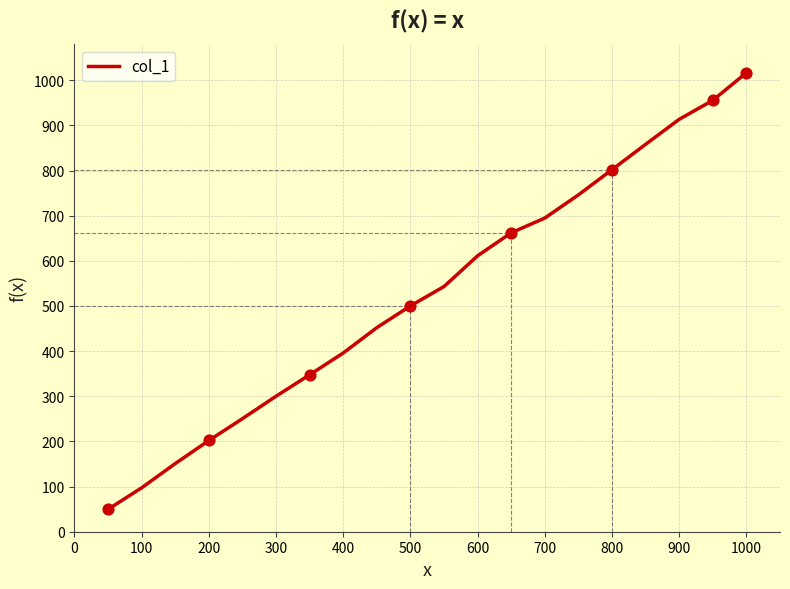

What is the difference between the maximum and minimum values?

966.9